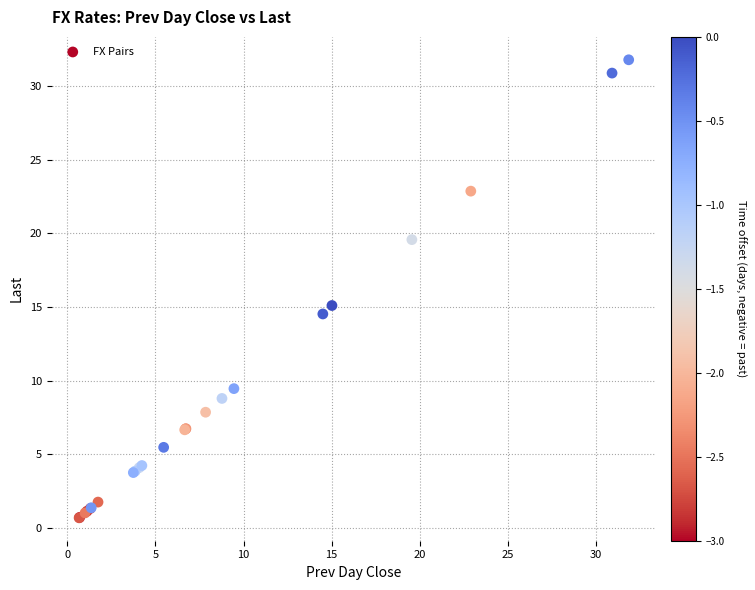

What Y value in the scatter plot is closest to 16?

15.1